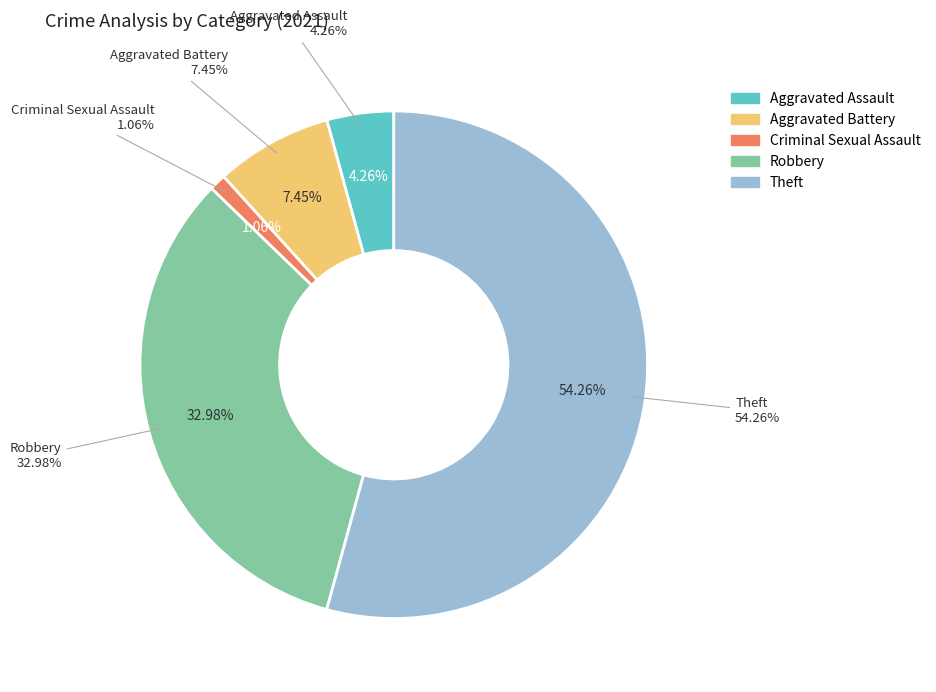

To the nearest percent, what percentage of the pie is Robbery?

33%